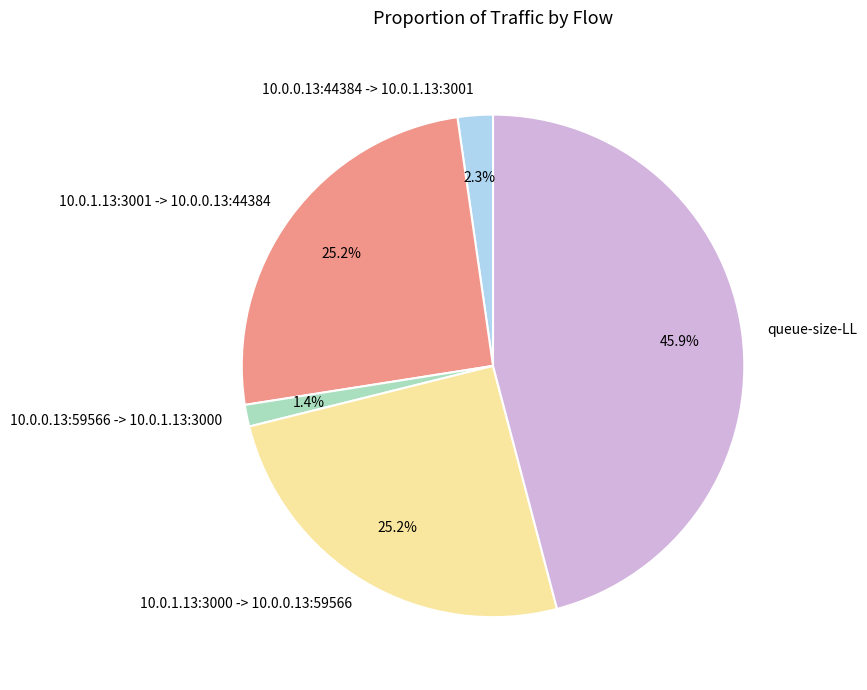

What is the ratio of the value at 10.0.0.13:59566 -> 10.0.1.13:3000 to the value at 10.0.0.13:44384 -> 10.0.1.13:3001?

0.6